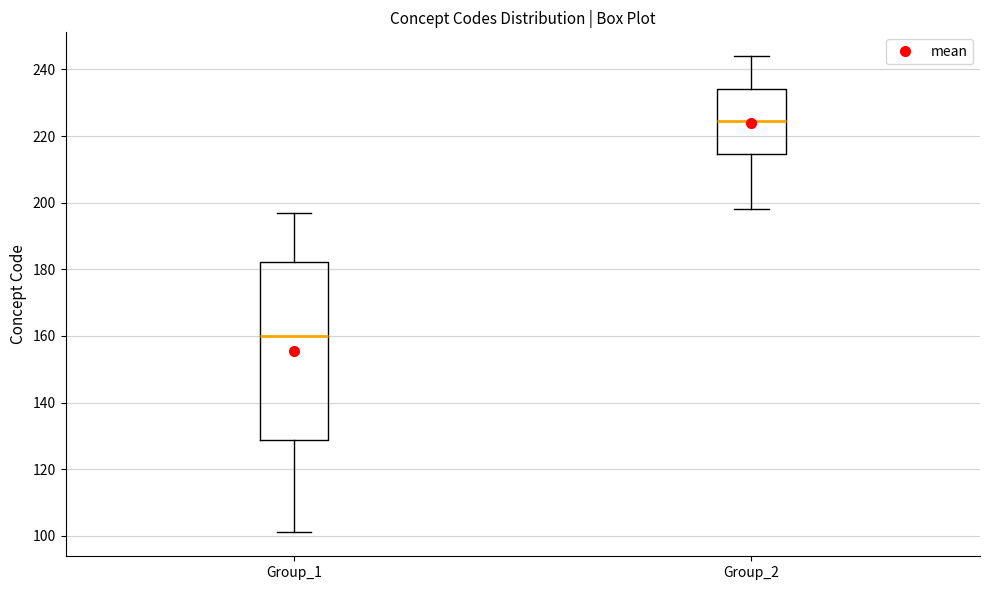

Reading left to right, transcribe this box plot: for each box, give where its median line is, the range the box spans, and where its two whiskers end, as read against the y-axis. The values are not printed on the chart, so give them approximately, as read against the axis.

Group_1: median 160, box 128 to 182, whiskers 102 to 198
Group_2: median 224, box 214 to 234, whiskers 198 to 244